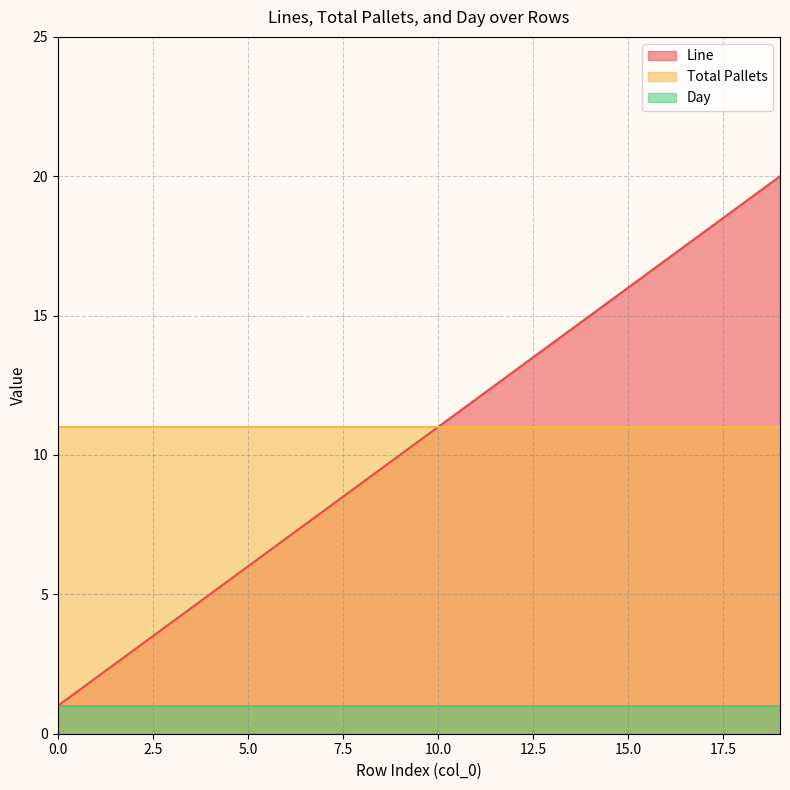

List the series in order of their peak value, lowest first.

Day, Total Pallets, Line